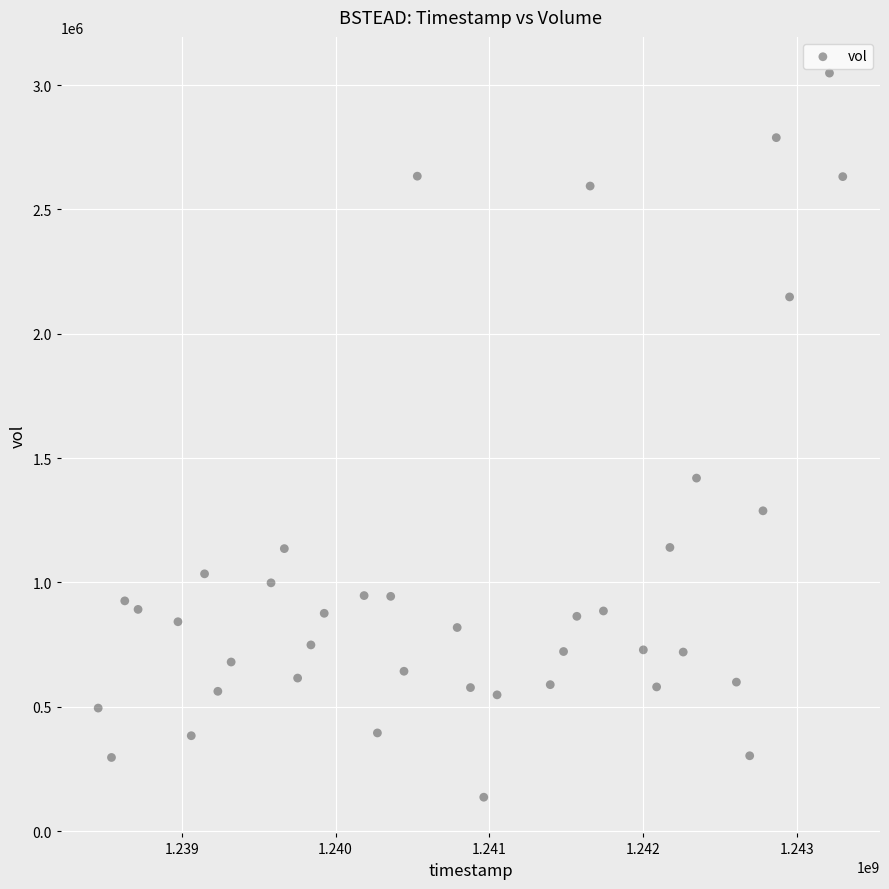

What Y value in the scatter plot is closest to 1592403?

1419678